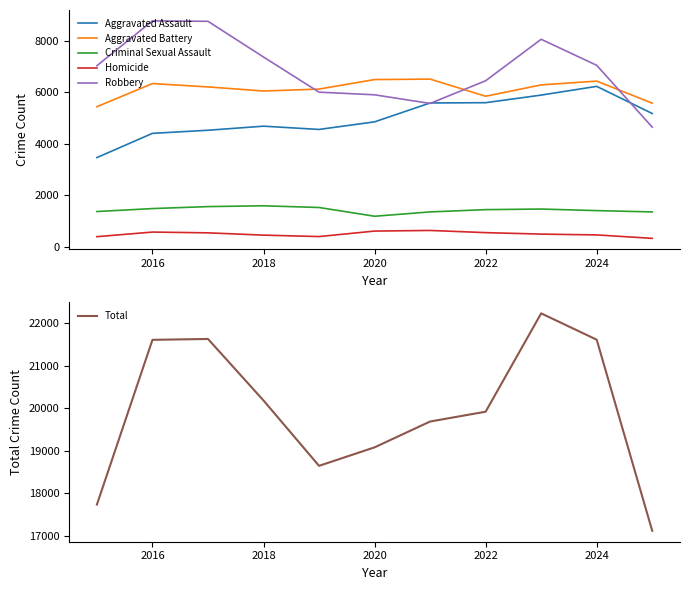

Where is the first local maximum for Homicide?

2016